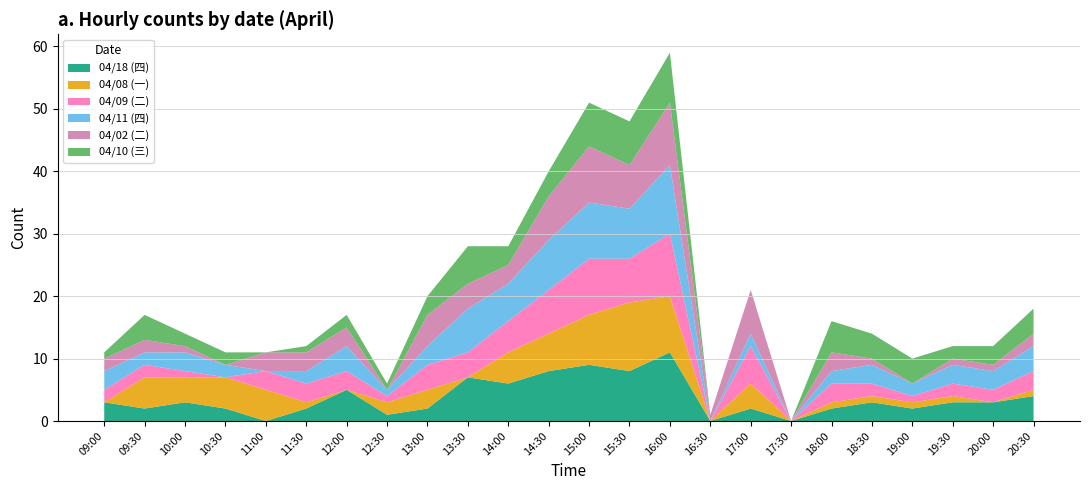

How many interior local peaks does the 04/18 (四) series have?

7